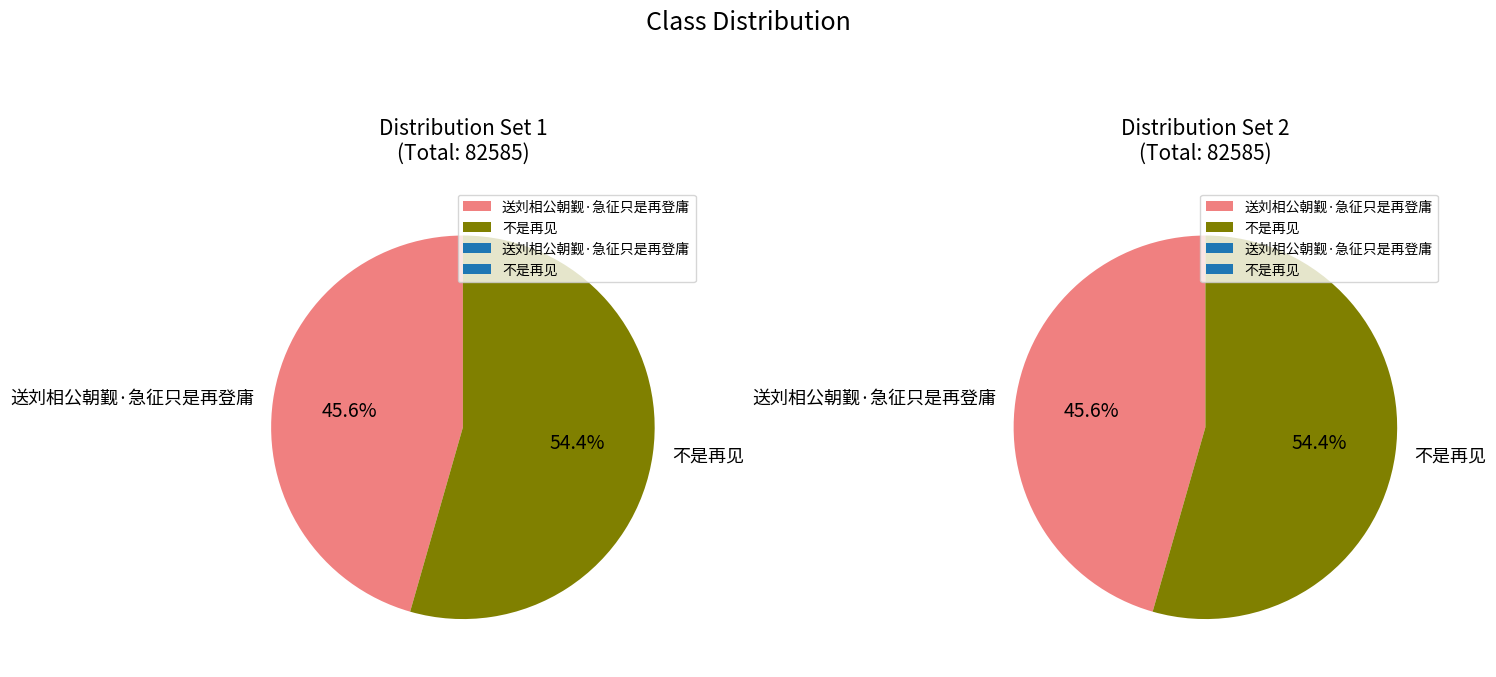

To the nearest percent, what portion does 不是再见 represent?

54%